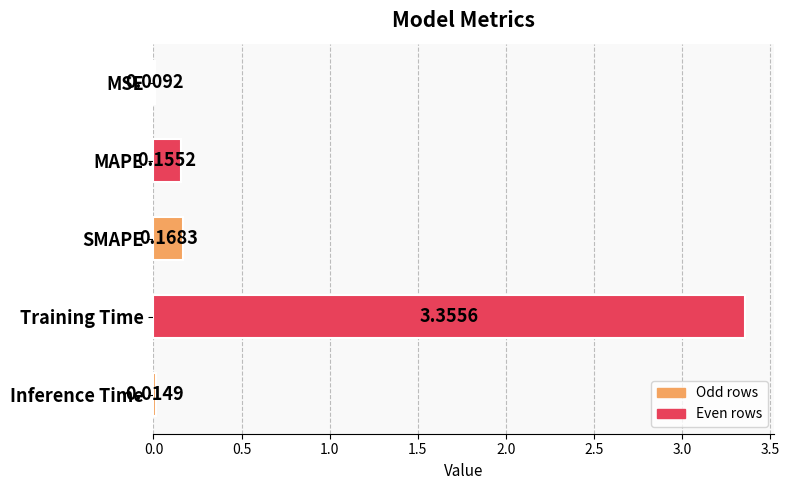

Does the chart contain stacked bars?

No